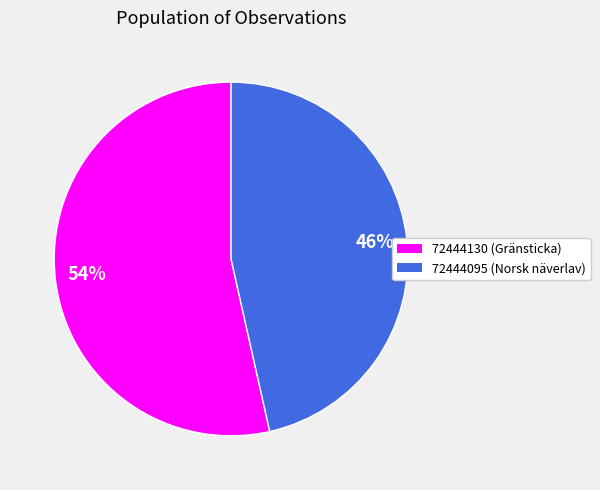

Combined, do 72444130 and 72444095 account for over 50%?

Yes